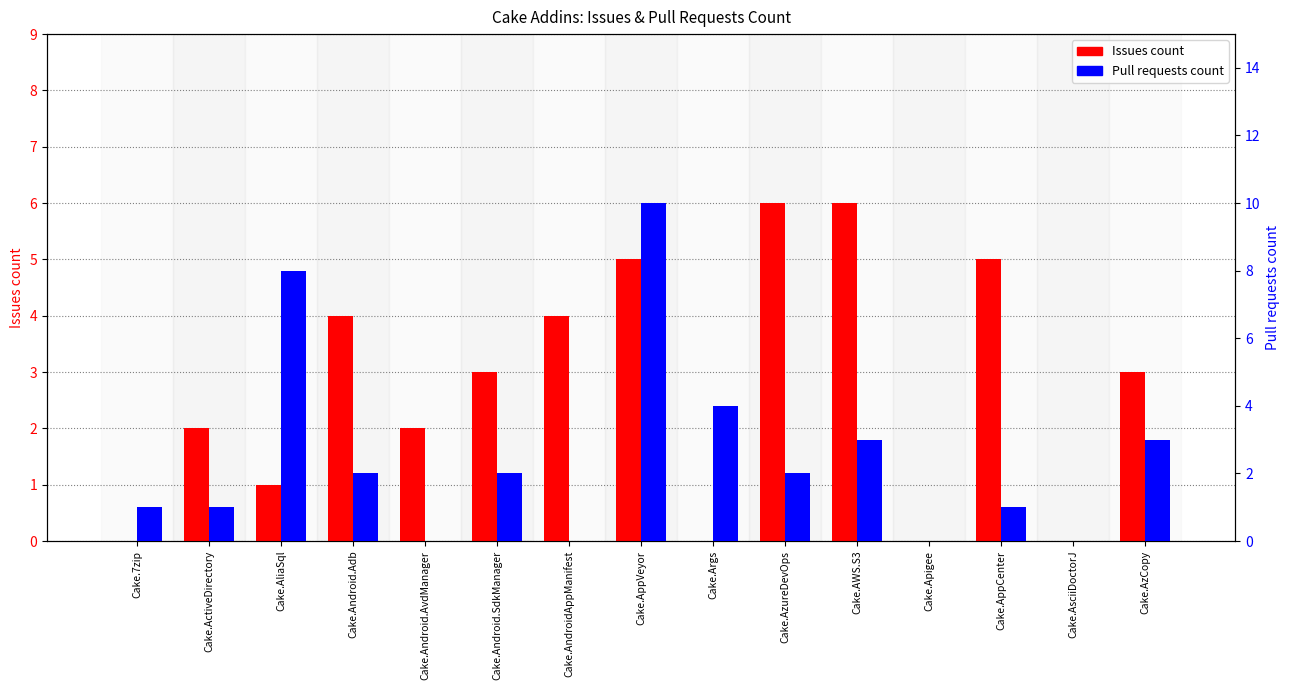

What is the maximum value for Issues count?

6